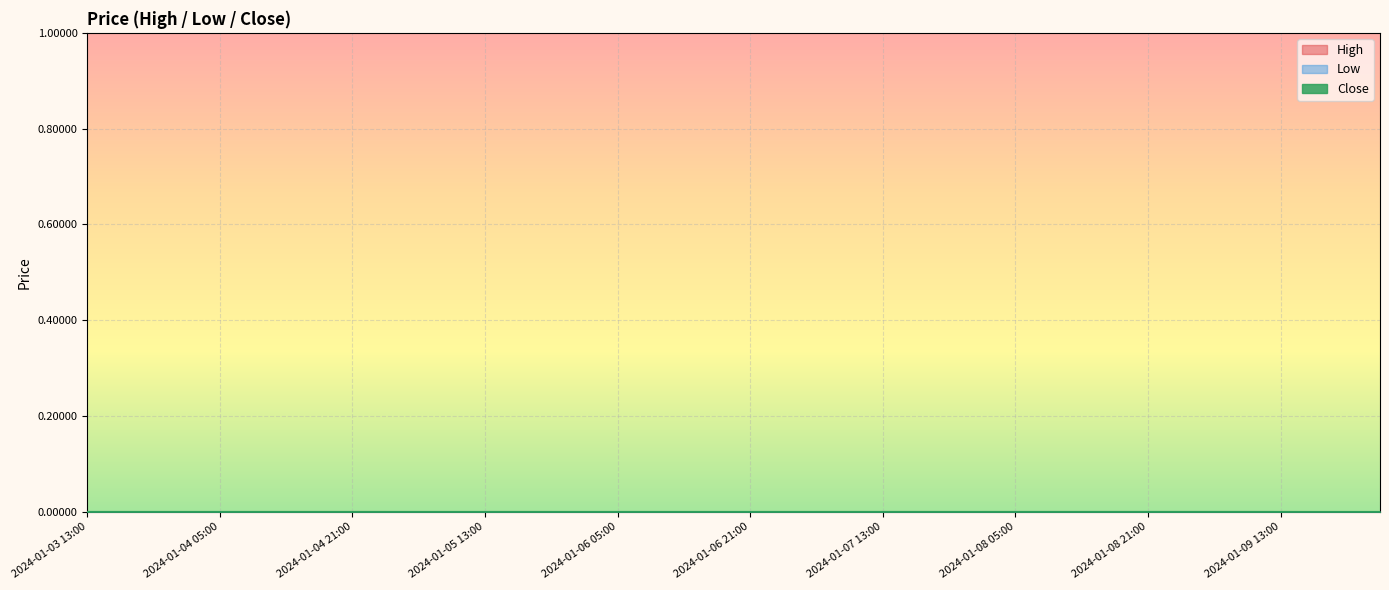

The Close series shows 0.0 at 2024-01-04 13:00. True or false?

True